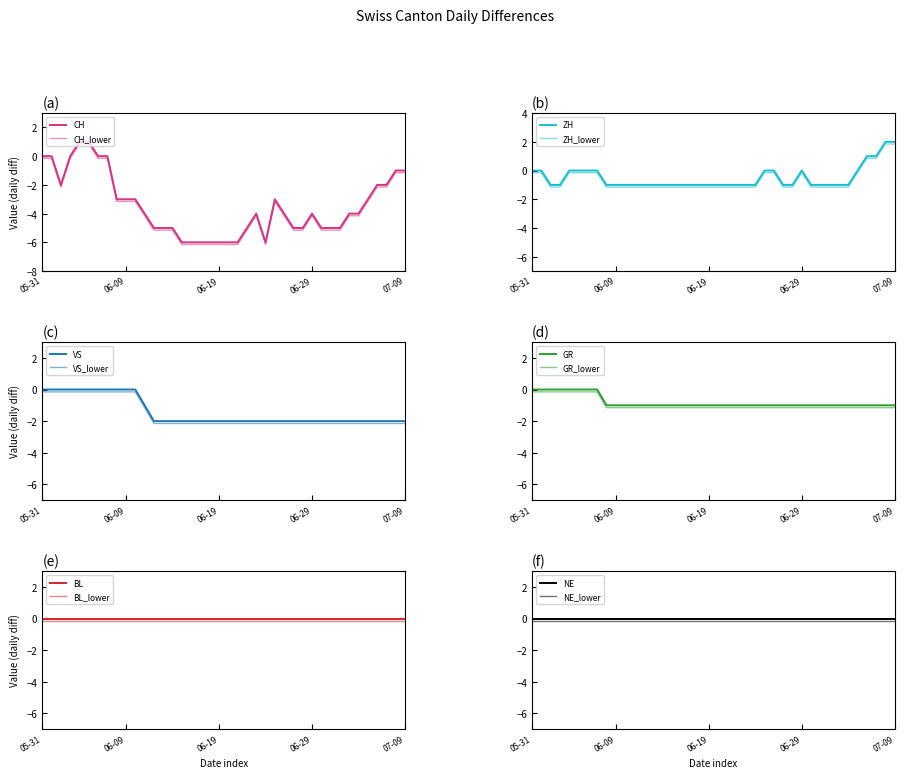

What position from the left is 2020-06-07?

8